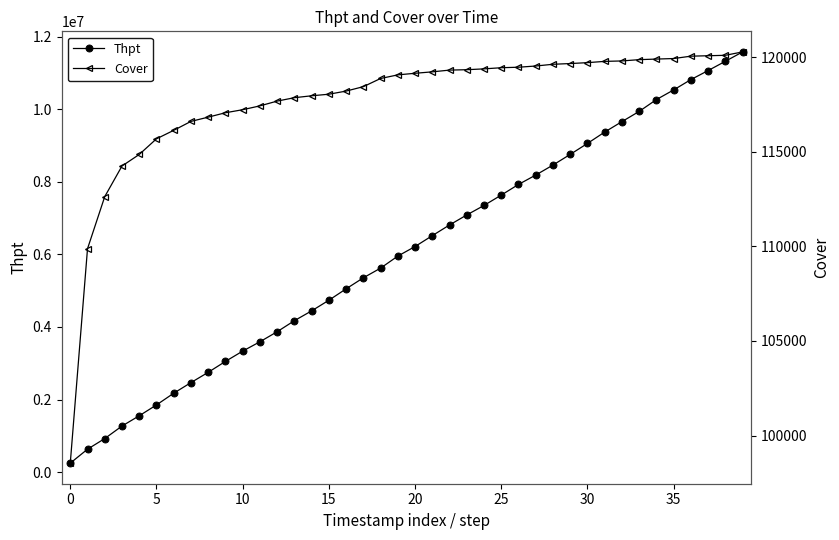

The Cover series shows 47204 at 39. True or false?

False